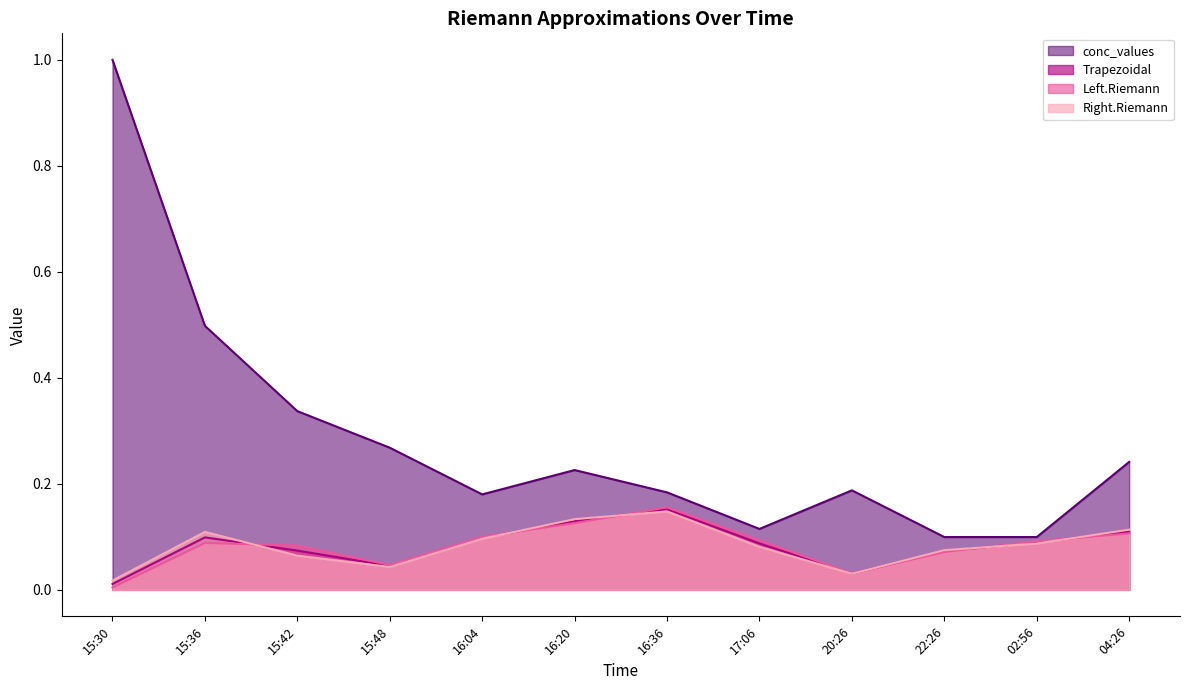

What value does the conc_values series have at 16:20?

0.2